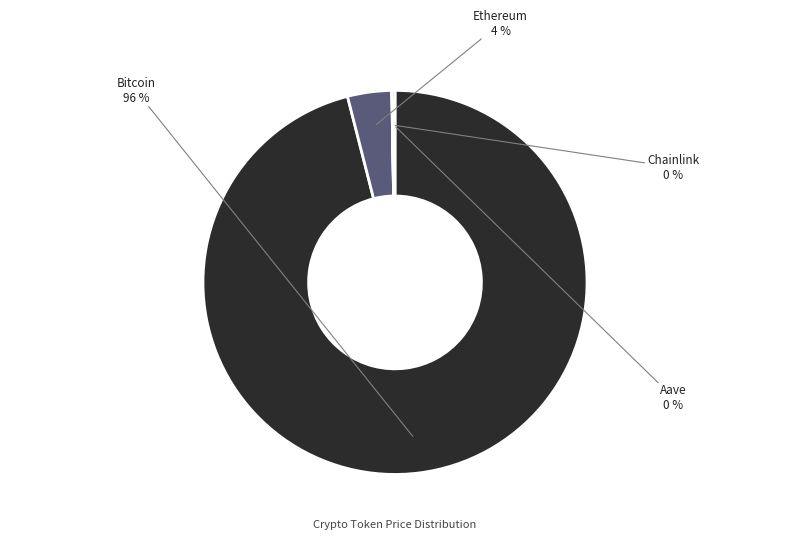

Does any single category account for the majority?

Yes